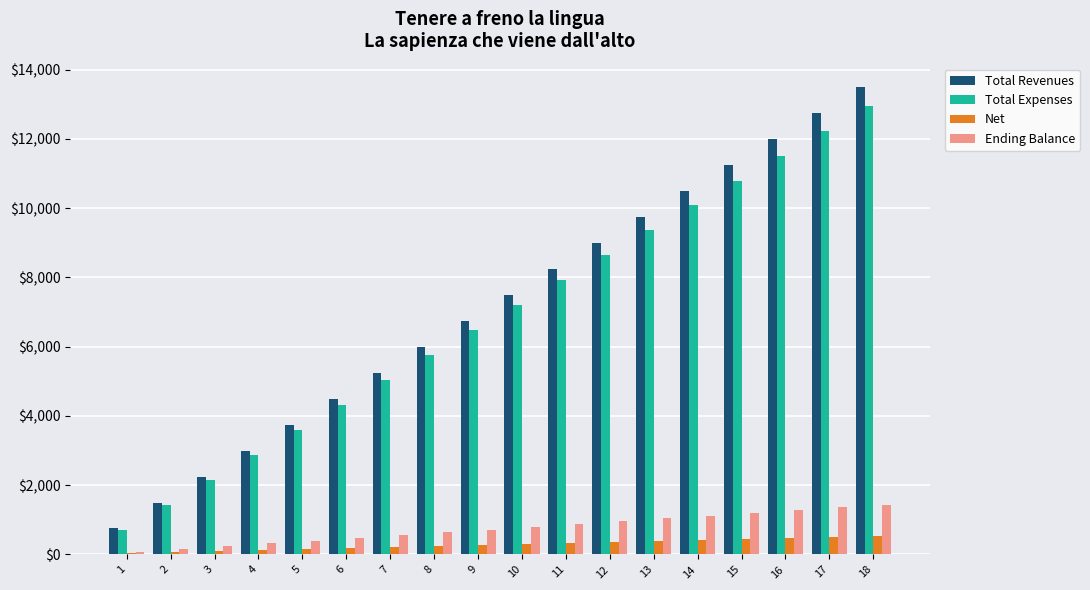

Count the number of categories in the chart.

18